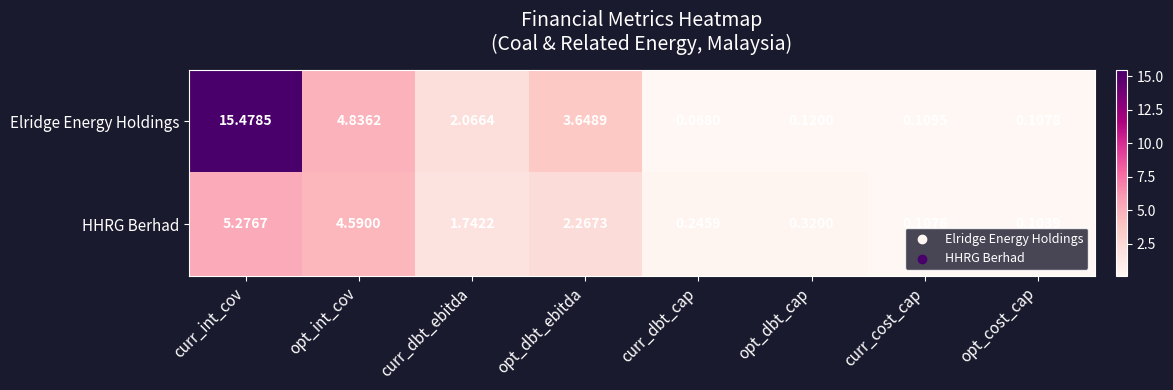

List the series in order of their overall mean, lowest first.

HHRG Berhad, Elridge Energy Holdings